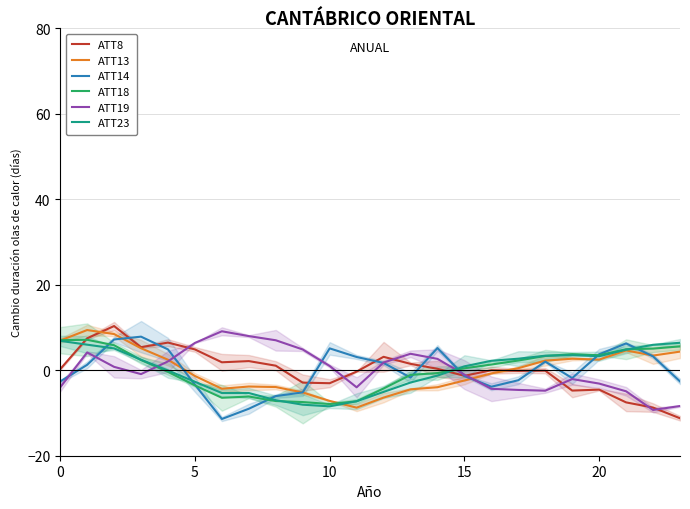

How many positive values does the ATT19 series have?

12